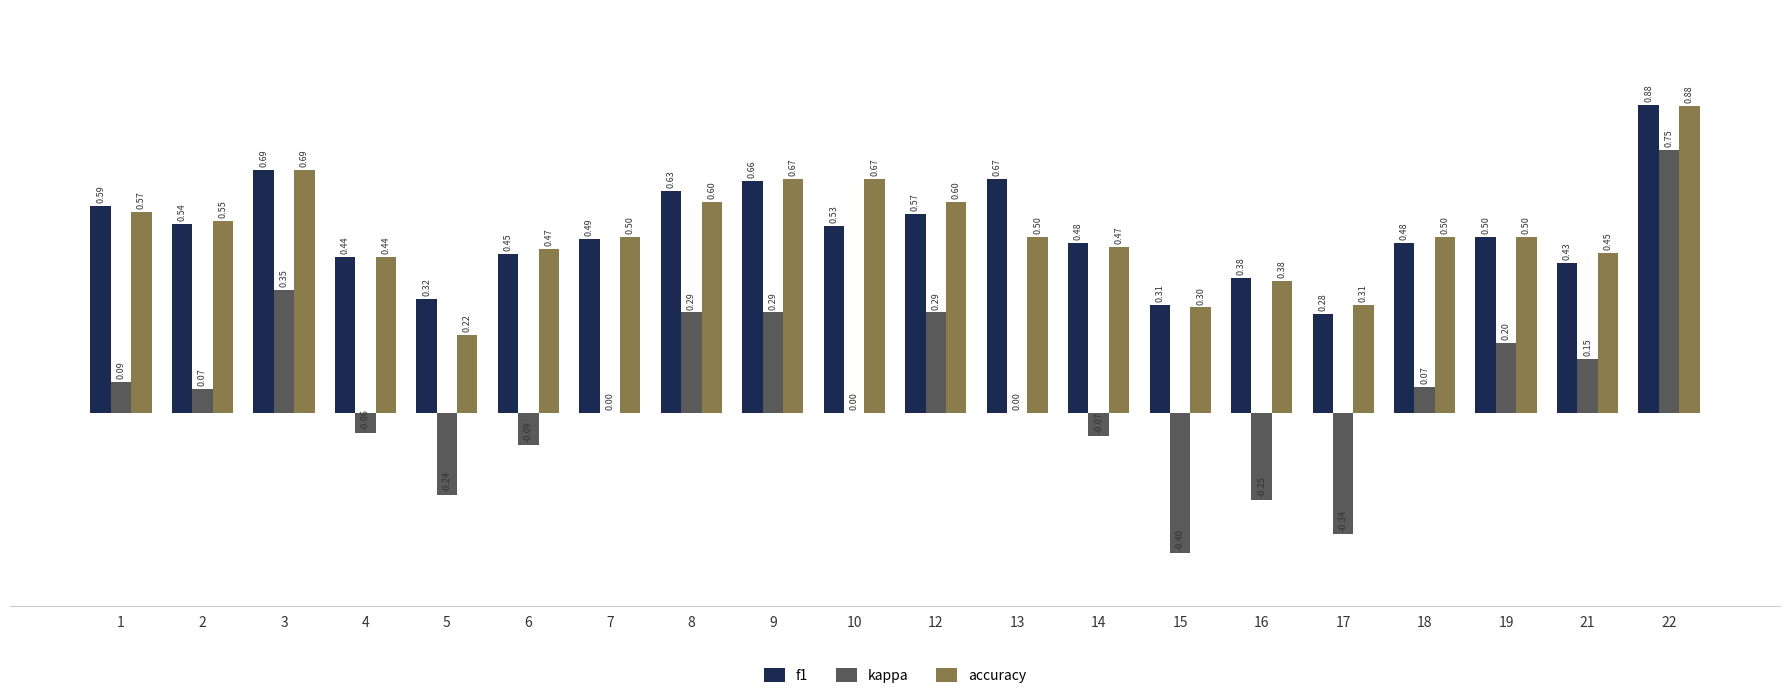

What is the sum of all accuracy values?

10.3